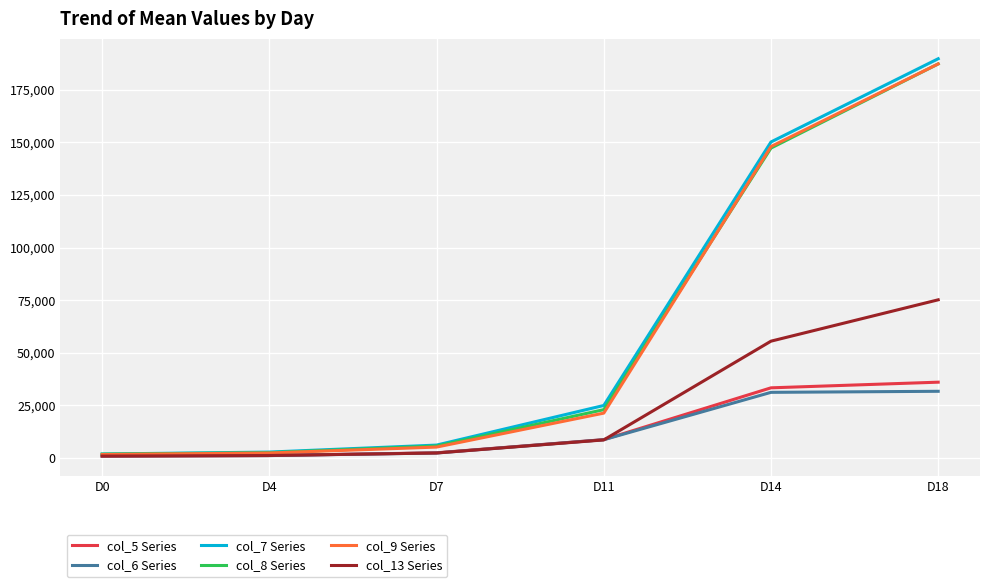

What is the maximum value shown in the chart?

189758.2